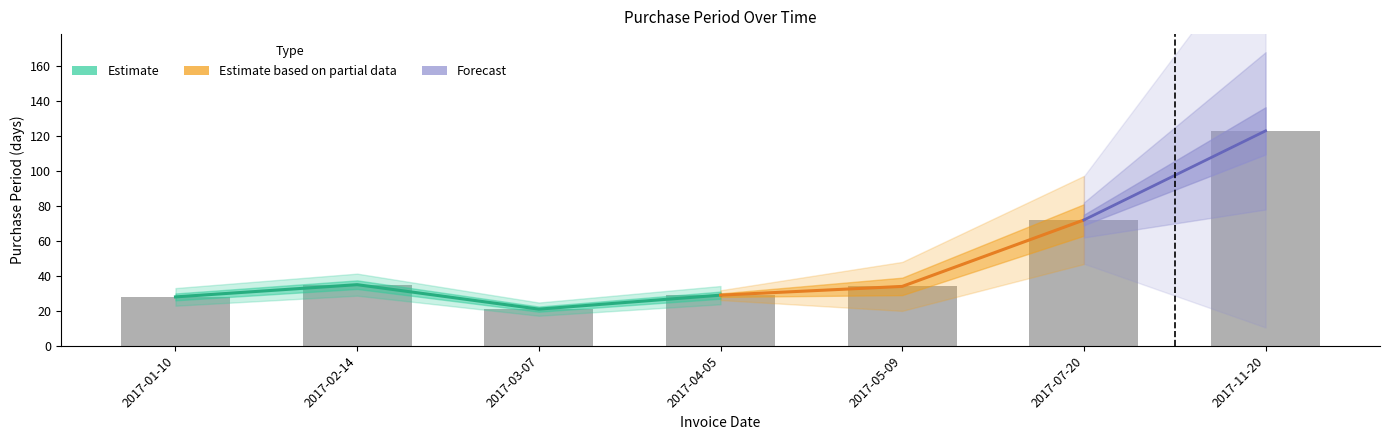

Which label corresponds to the smallest value in the chart?

2017-03-07